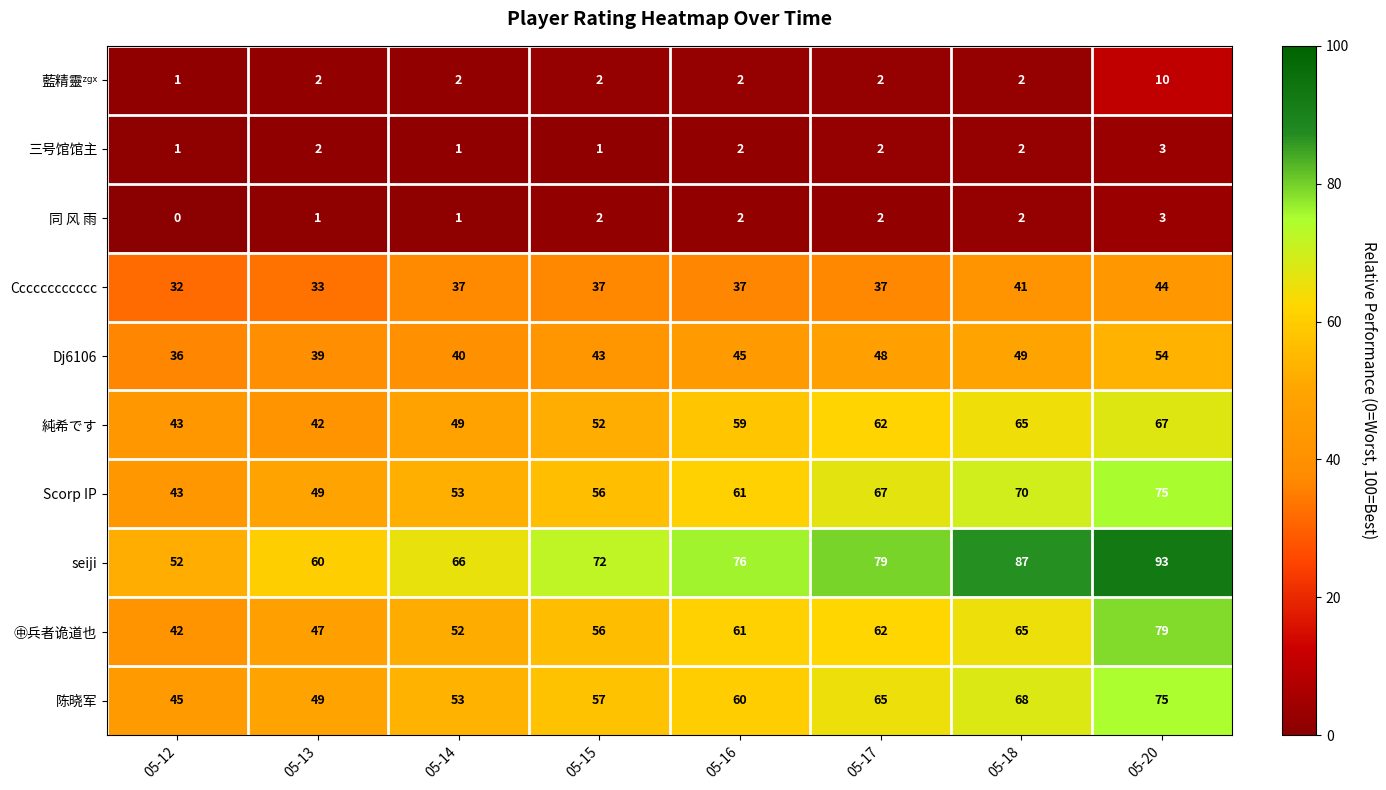

Which series has the largest range (max minus min)?

seiji